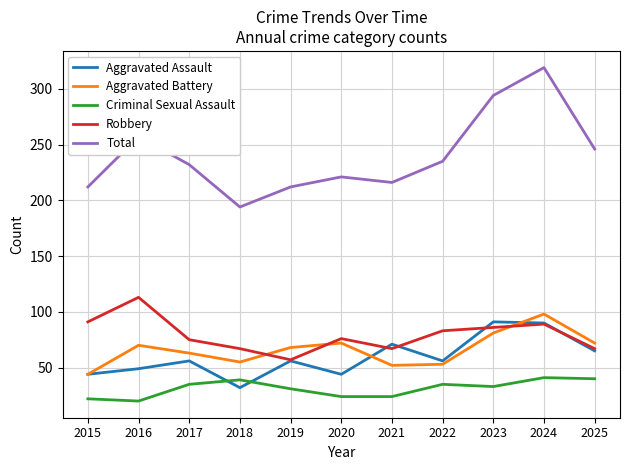

Which series has the largest range (max minus min)?

Total